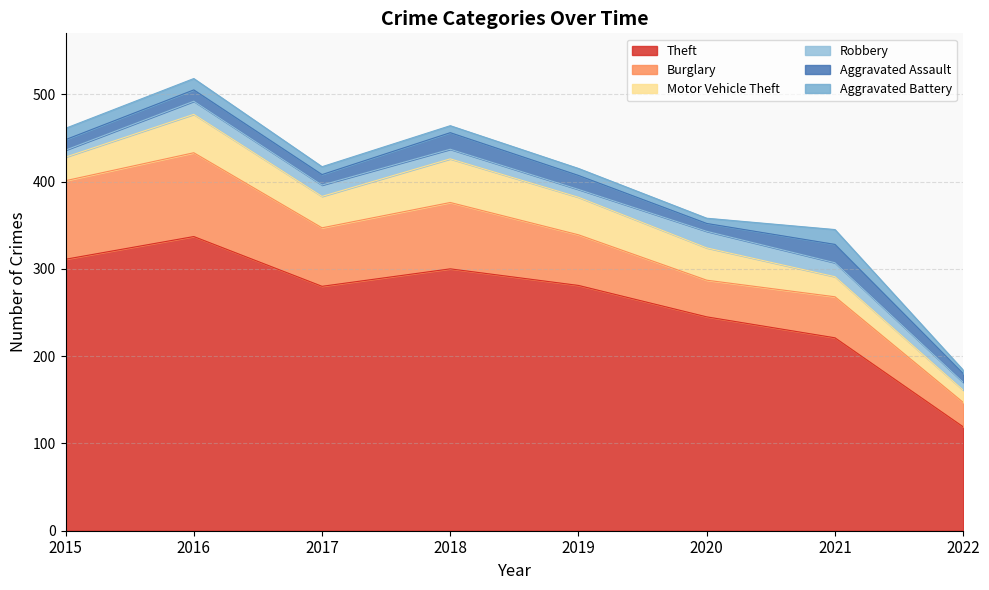

List the series in order of their peak value, highest first.

Theft, Burglary, Motor Vehicle Theft, Aggravated Assault, Robbery, Aggravated Battery